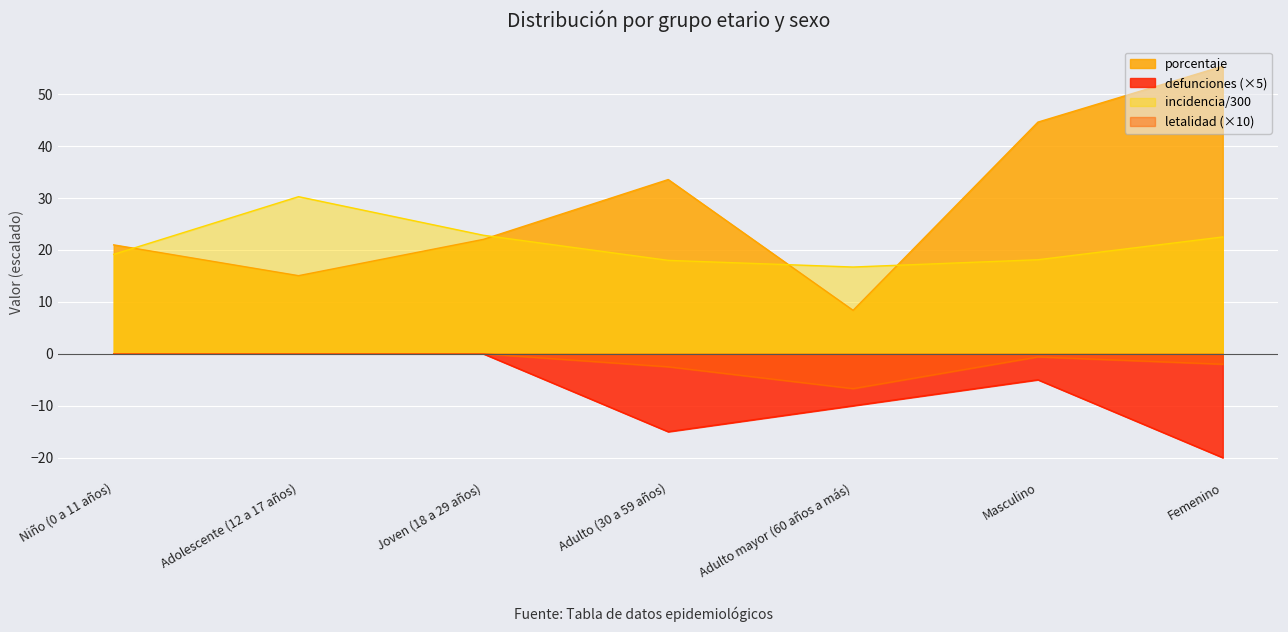

How many lines are shown in the chart?

4